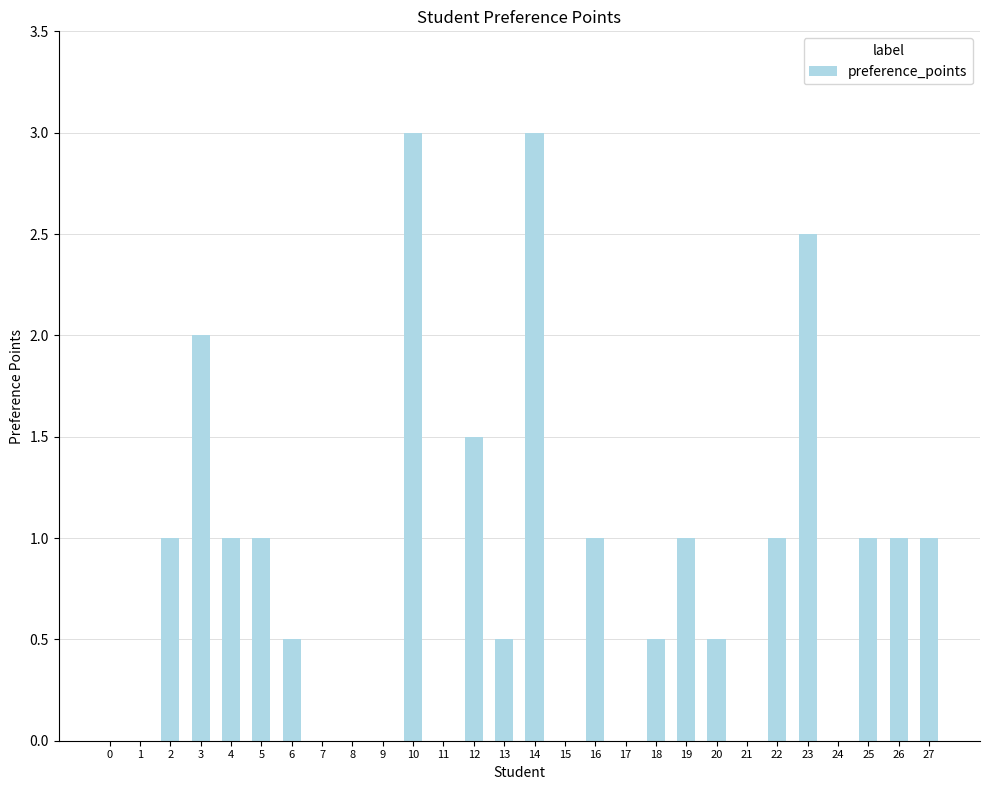

Which has a higher value, 13 or 7?

13